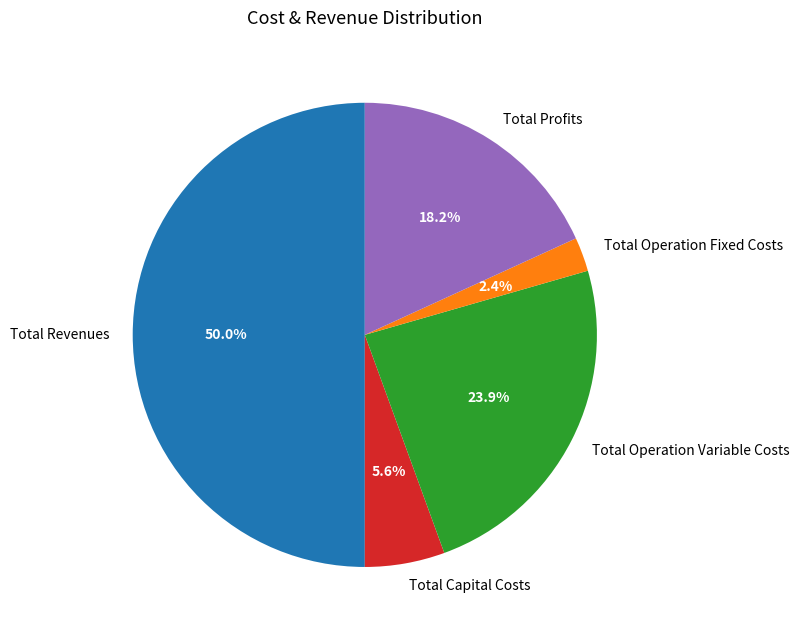

Does Total Profits account for over 50% of the chart?

No